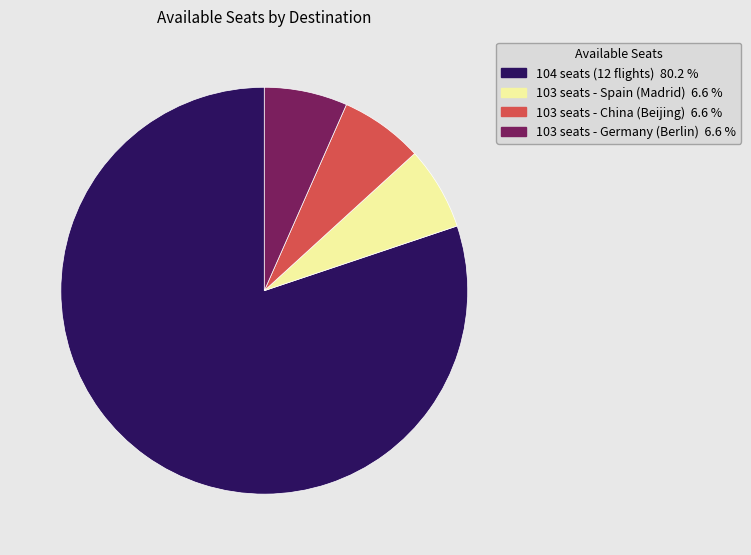

Does any single category account for the majority?

Yes